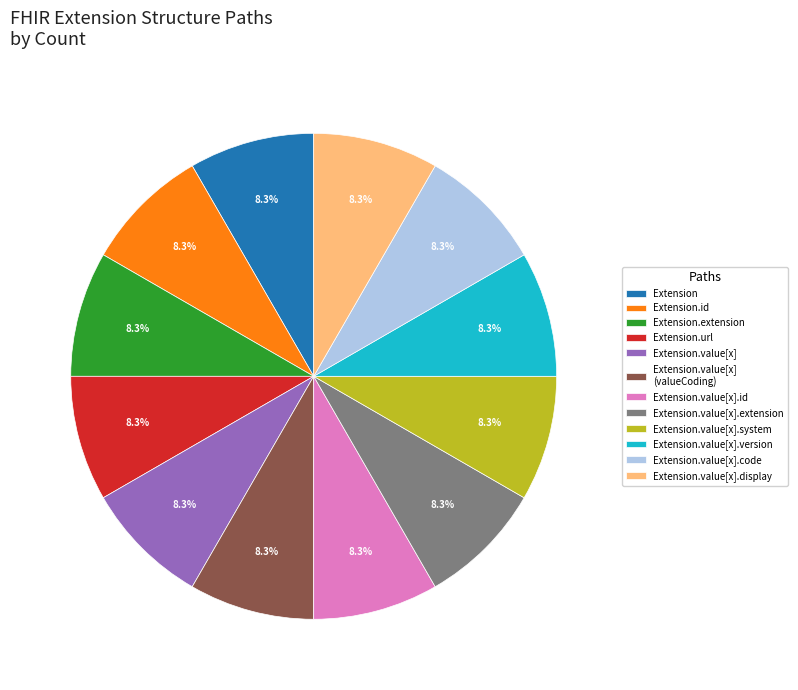

Approximately how many times larger is the value at Extension.value[x].version compared to Extension.value[x].display?

1.0